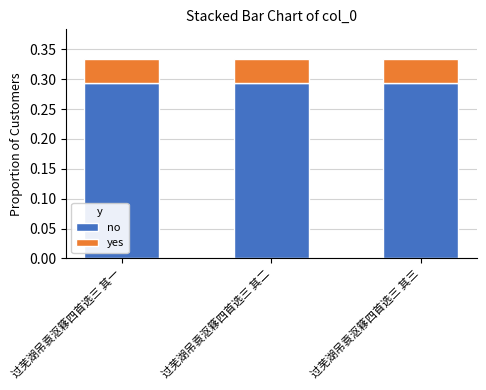

What is the sum of the no values at 过芜湖吊袁沤簃四首选三 其三 and 过芜湖吊袁沤簃四首选三 其二?

0.6